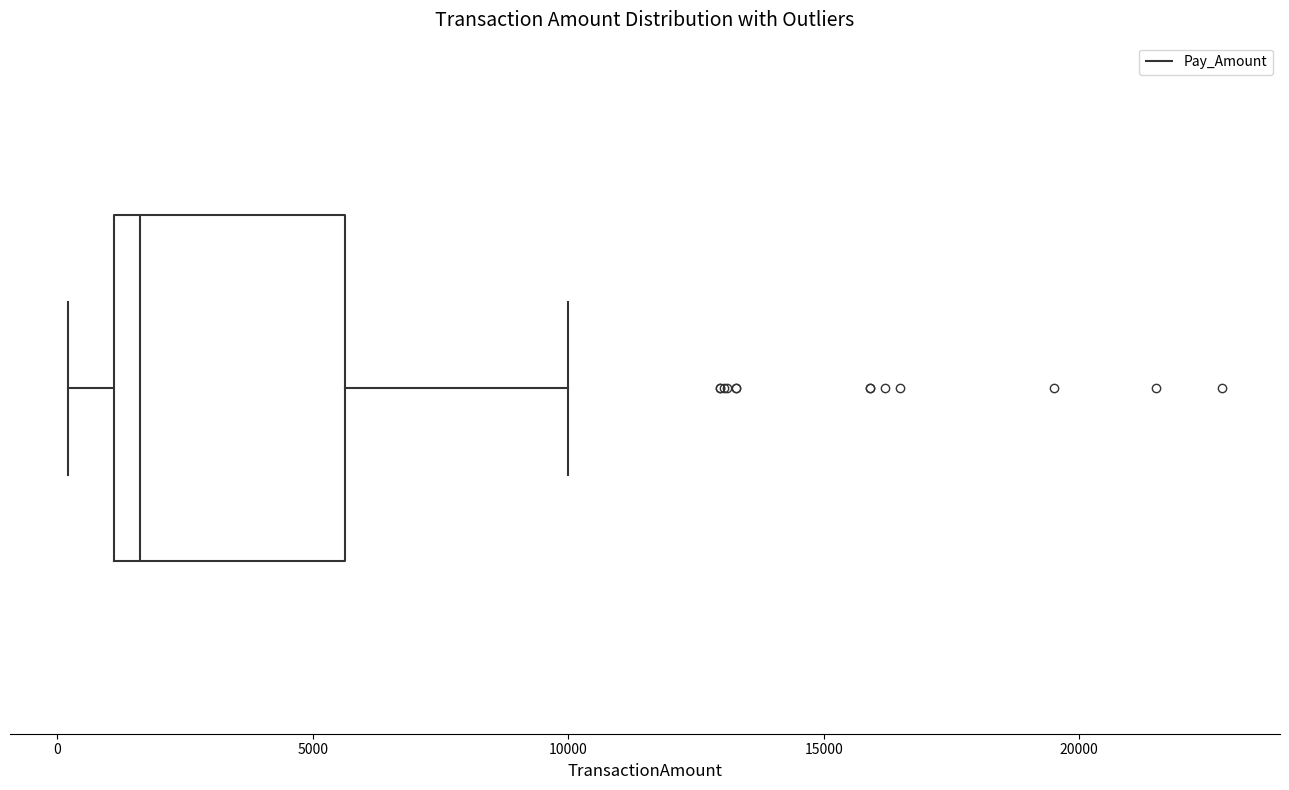

Read this box plot against the x-axis: the position of the median line, the range covered by the box, and the ends of both whiskers. The values are not printed on the chart, so give them approximately, as read against the axis.

median 1500, box 1000 to 5500, whiskers 0 to 10000